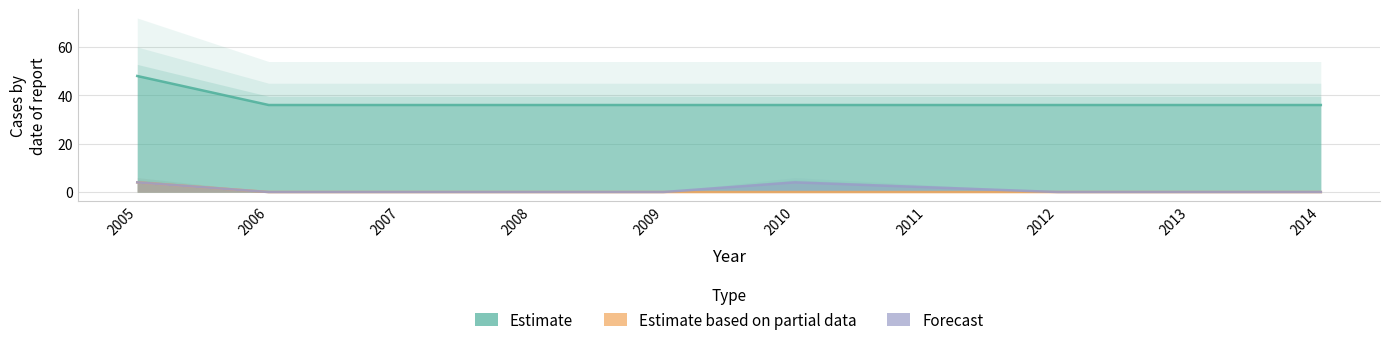

Which series has the largest total across all categories?

Estimate